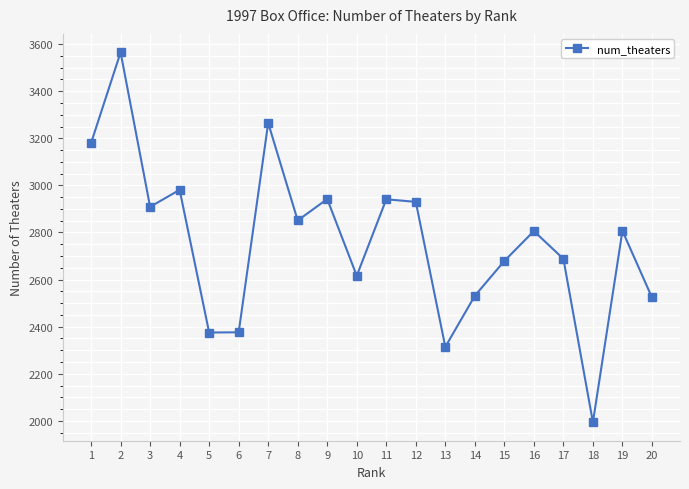

What is the average value?

2764